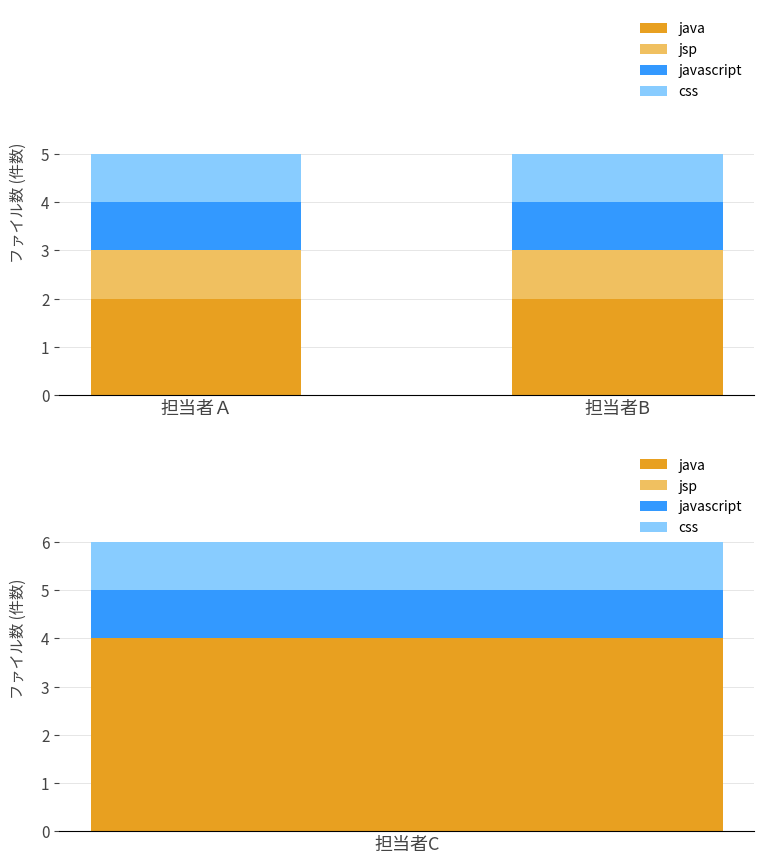

What is the value of the css bar at the 1st from the left?

1